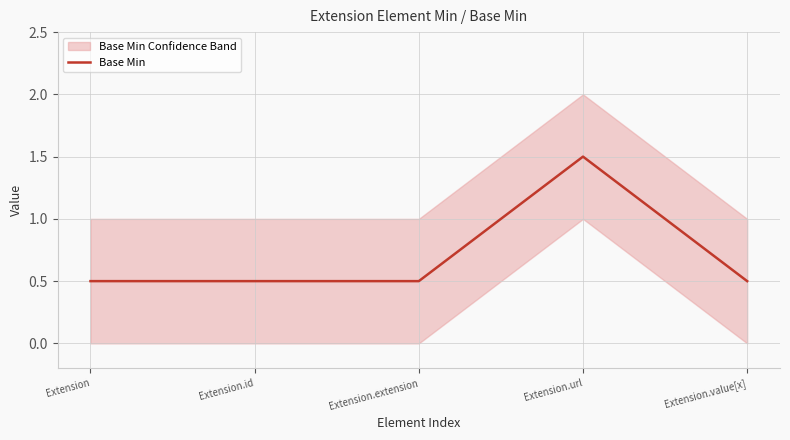

Rank the categories by value from lowest to highest.

Extension, Extension.id, Extension.extension, Extension.value[x], Extension.url